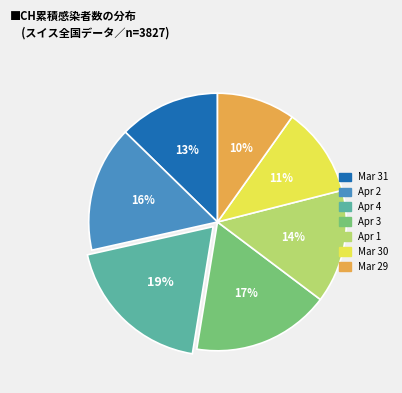

Is there a majority slice in this chart?

No